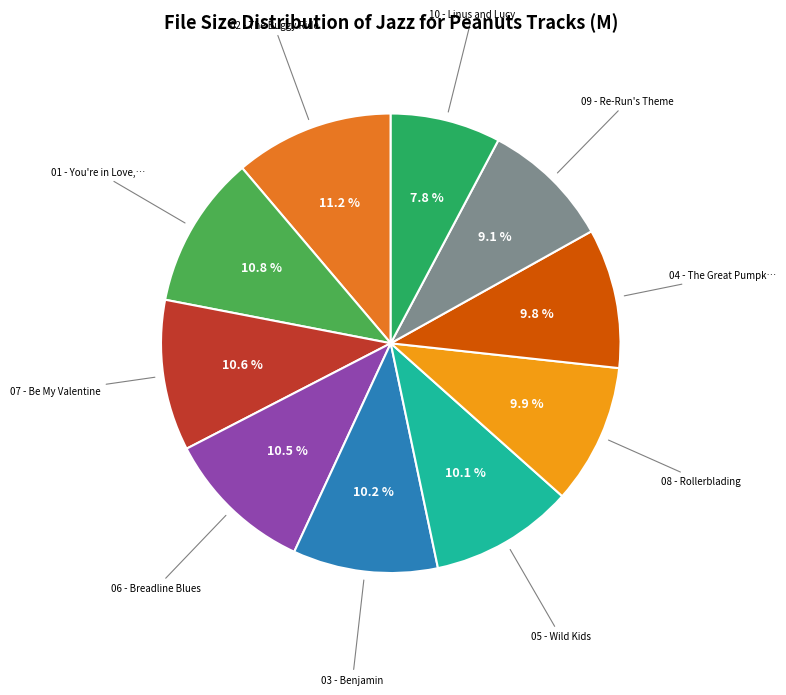

Is there any slice that represents more than half of the pie?

No